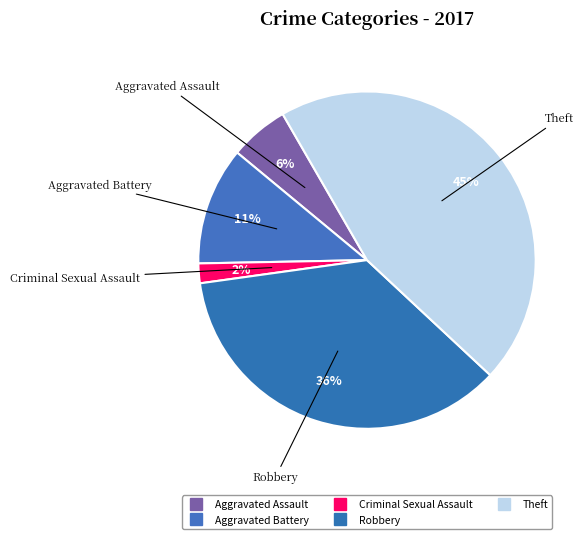

Count the number of slices in the pie.

5